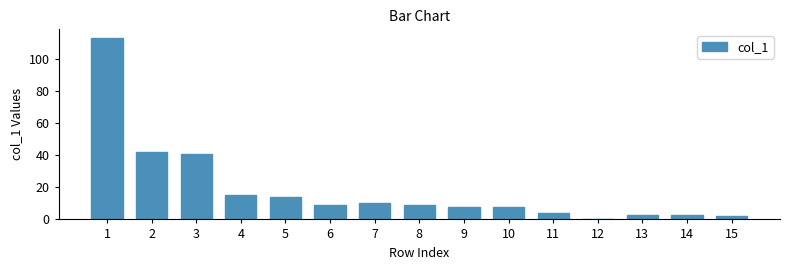

Read the value at 10.

8